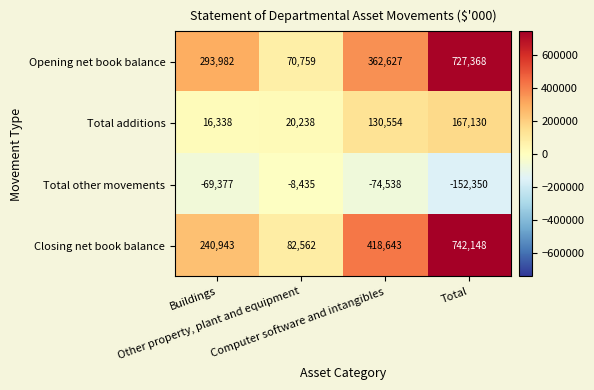

What is the greatest value displayed?

742148